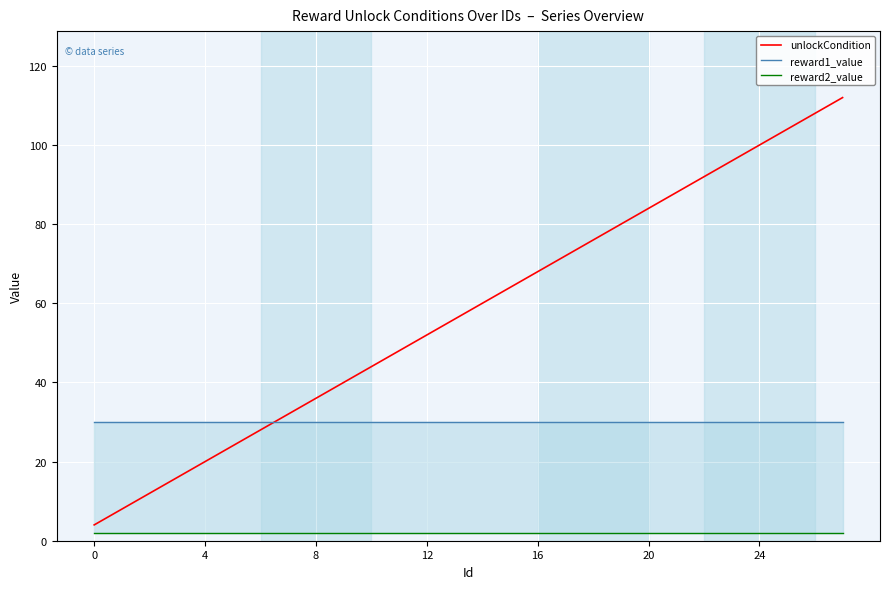

What is the value of the reward2_value point at the 23rd from the left?

2